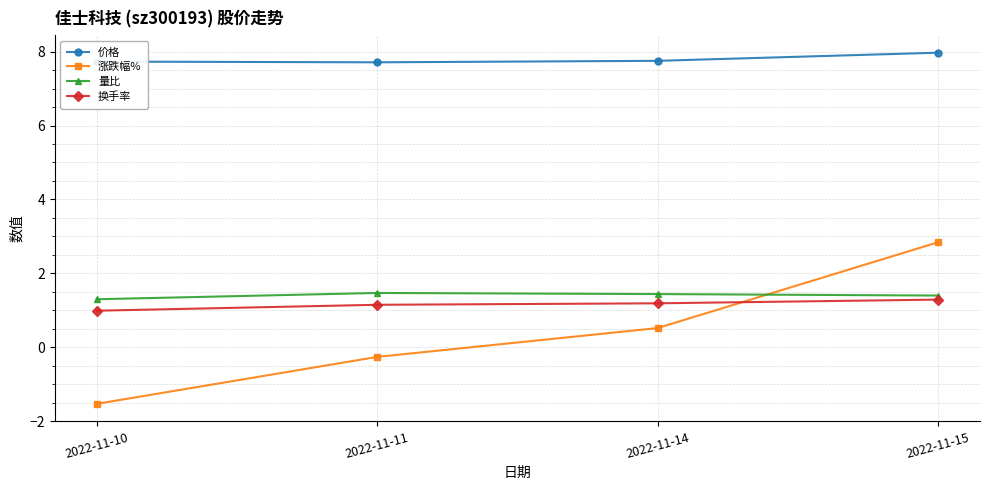

Rank the series by their maximum value, from lowest to highest.

换手率, 量比, 涨跌幅%, 价格